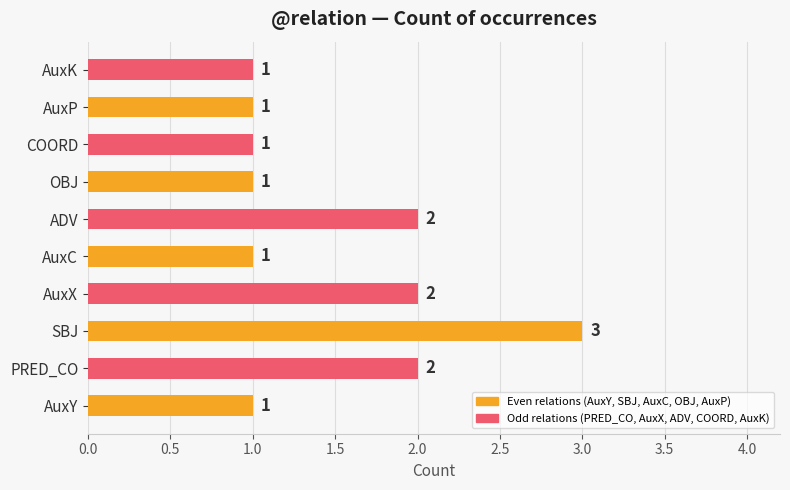

The value at AuxY is 1. True or false?

True